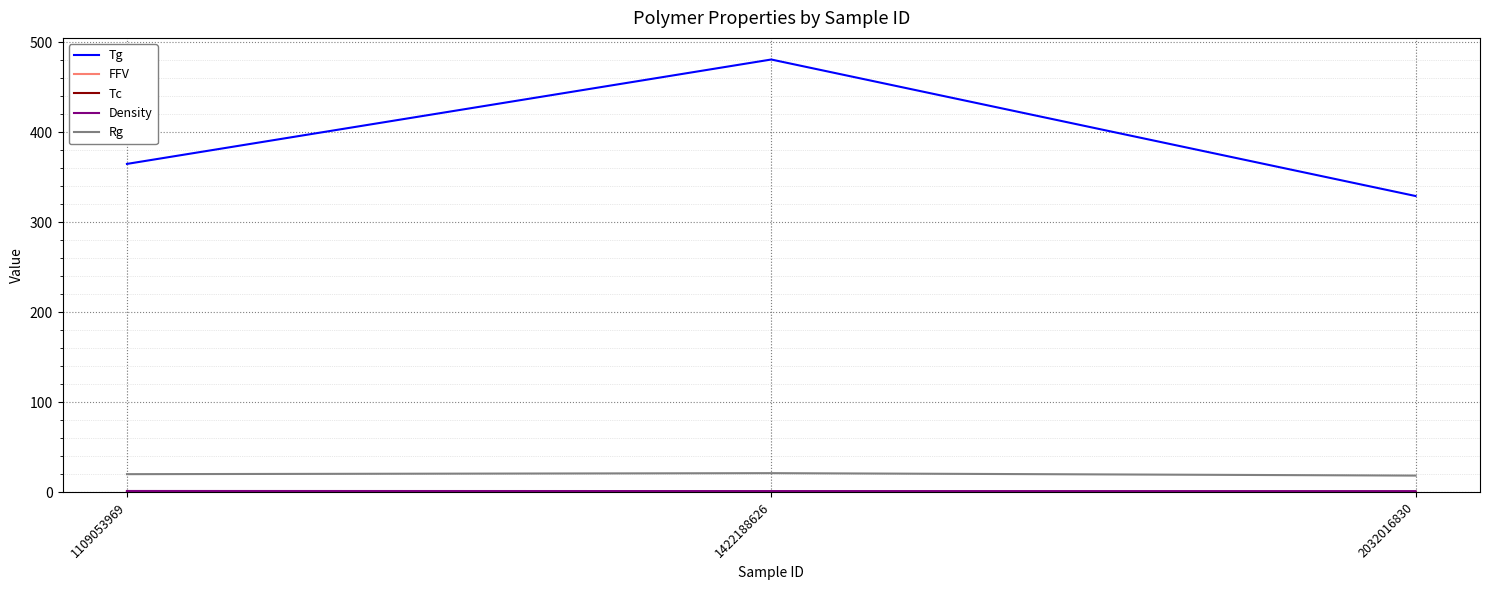

Between 1422188626 and 2032016830, which series saw the biggest shift?

Tg